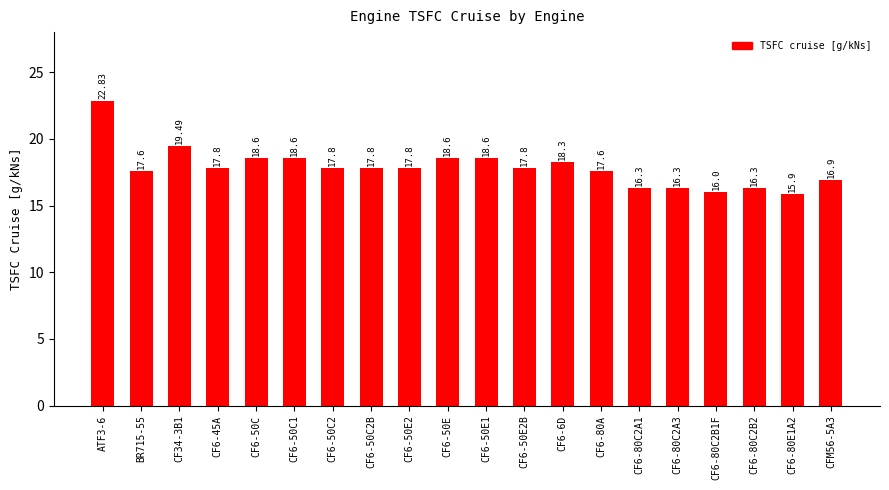

How many values are below 17?

6